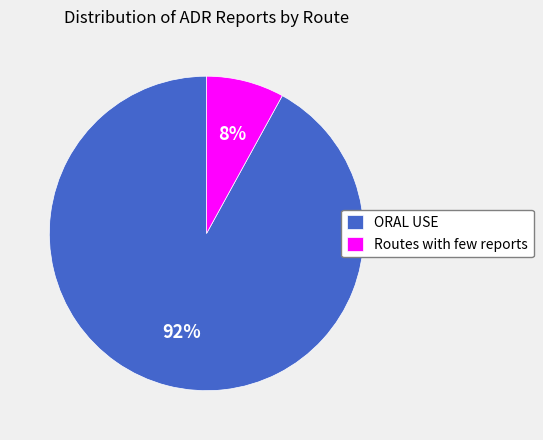

How many segments does this pie chart have?

2